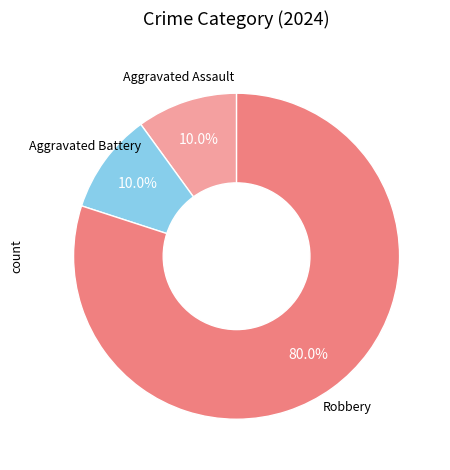

True or false: Aggravated Battery accounts for 10% of the total.

True